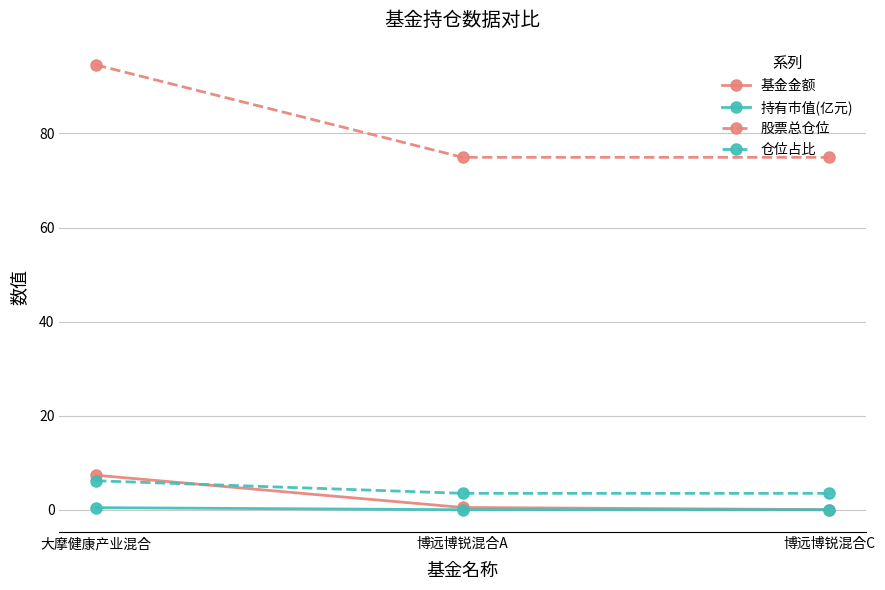

Between 大摩健康产业混合 and 博远博锐混合C, which series saw the biggest shift?

股票总仓位